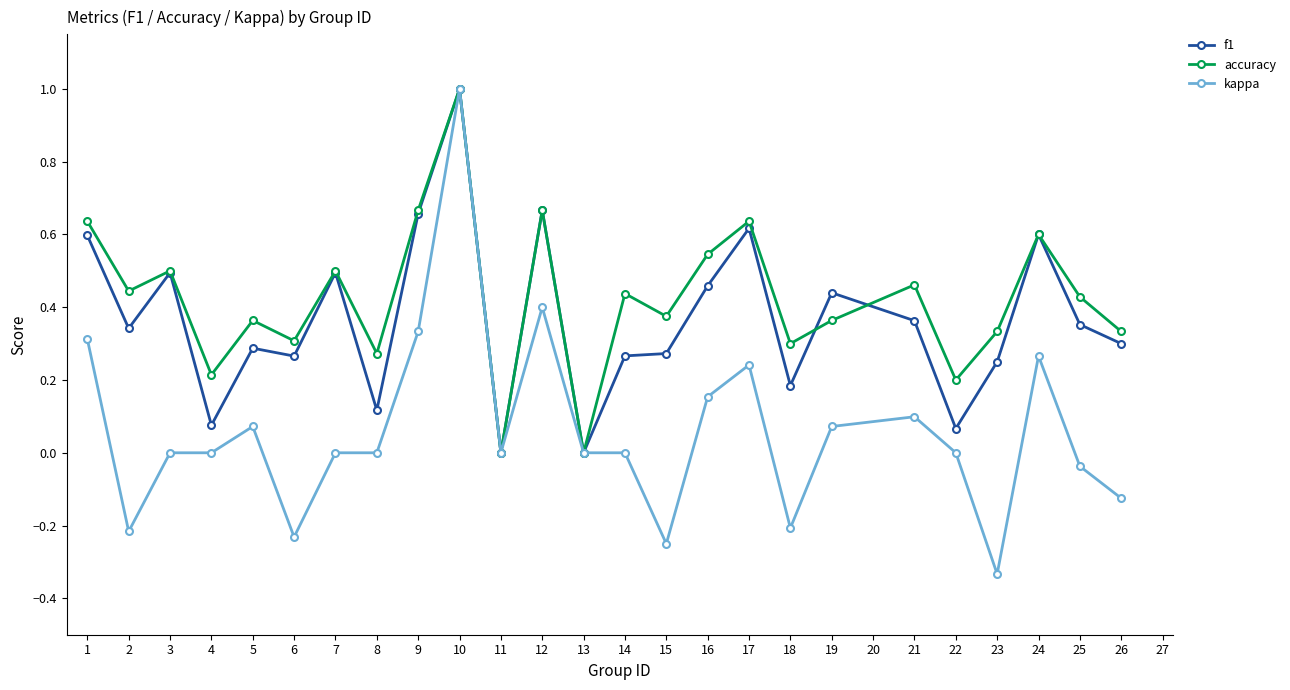

Which category has the highest value in the f1 series?

10